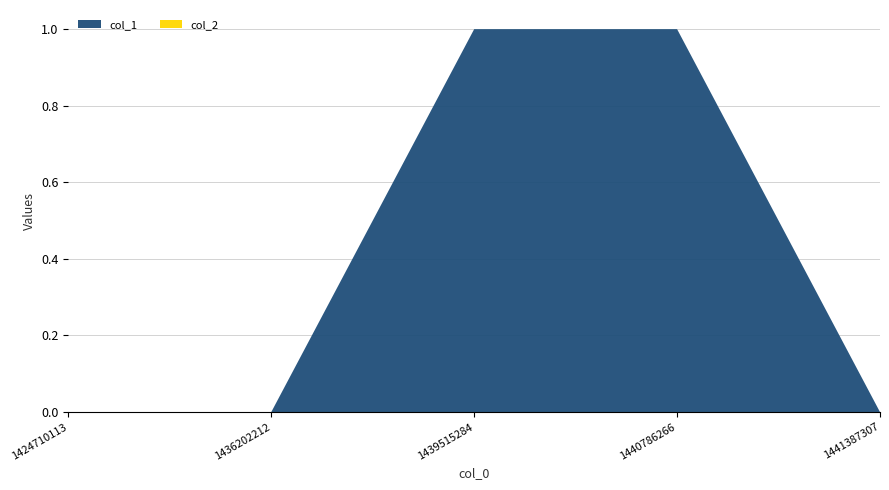

Reading left to right, extract all data points from this chart.

col_1: 1424710113=0	1436202212=0	1439515284=1	1440786266=1	1441387307=0
col_2: 1424710113=0	1436202212=0	1439515284=0	1440786266=0	1441387307=0